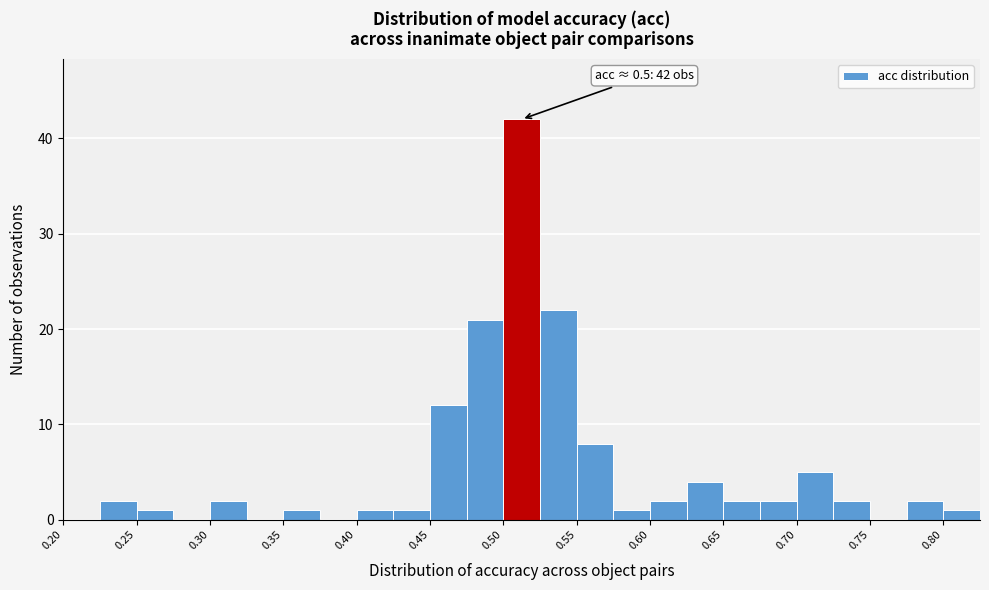

Over which range of the x-axis is the bar tallest?

0.500 to 0.525